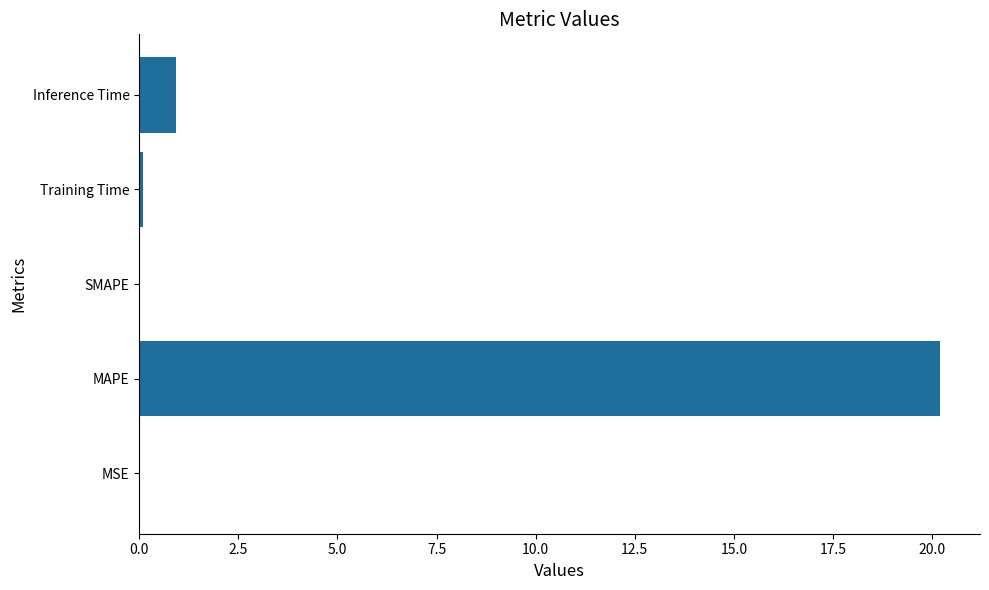

True or false: the data shows 0.0 at SMAPE.

True